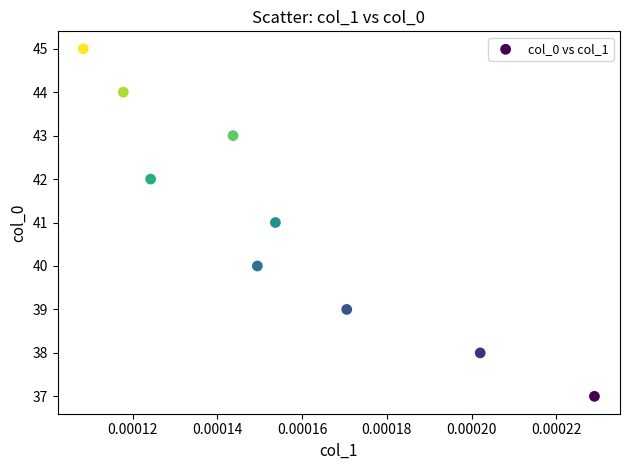

What is the average Y value?

41